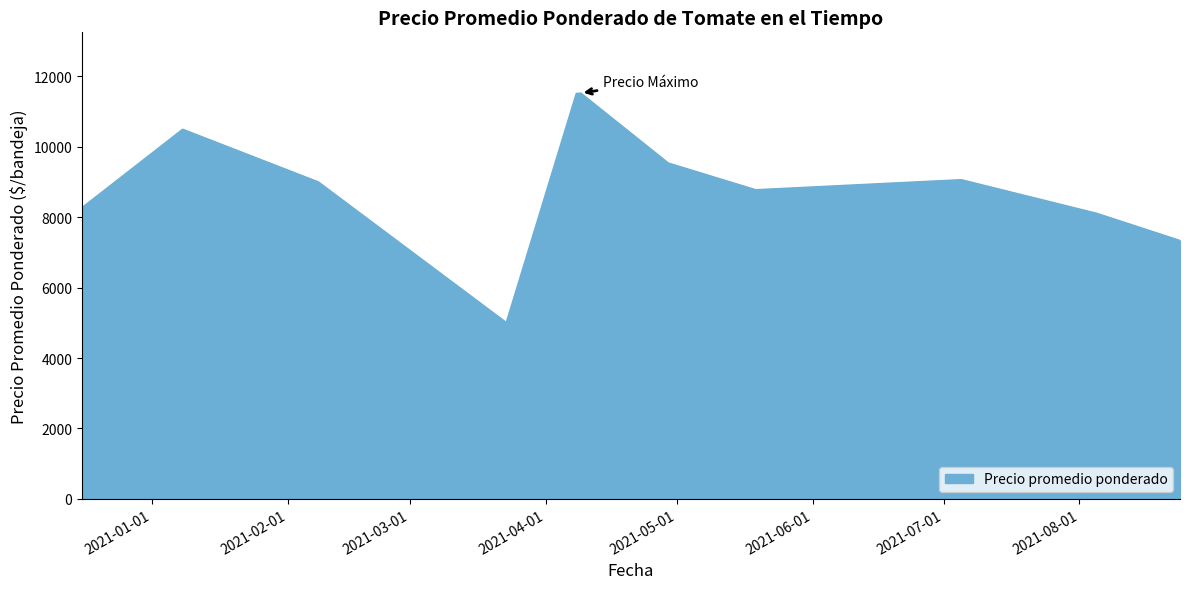

What is the difference between the maximum and minimum values?

6519.2